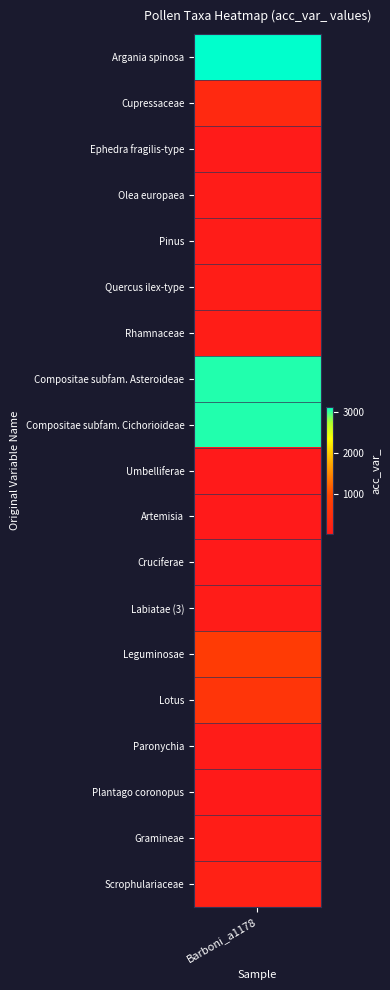

Is it true that the value at 16 is 30?

True